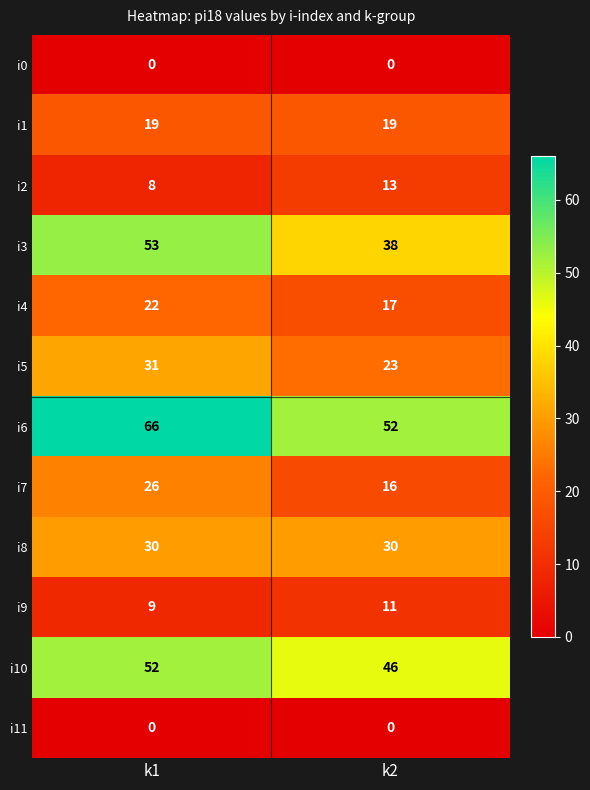

What is the difference between the maximum and minimum values in the i5 series?

8